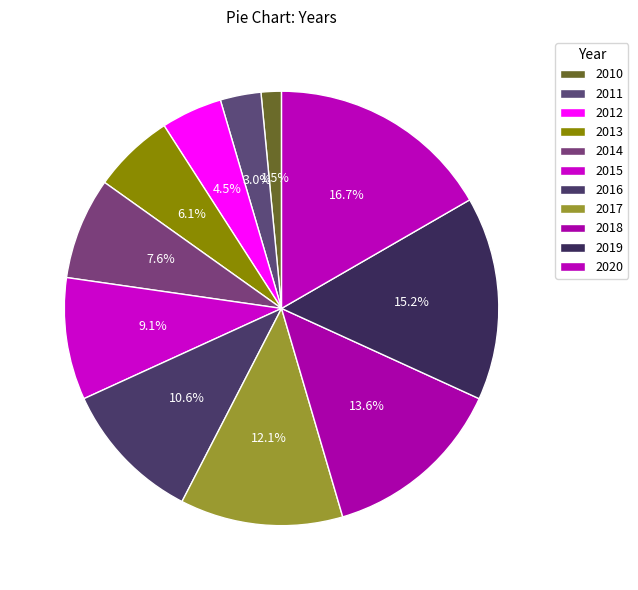

Rank the categories by value from lowest to highest.

2010, 2011, 2012, 2013, 2014, 2015, 2016, 2017, 2018, 2019, 2020